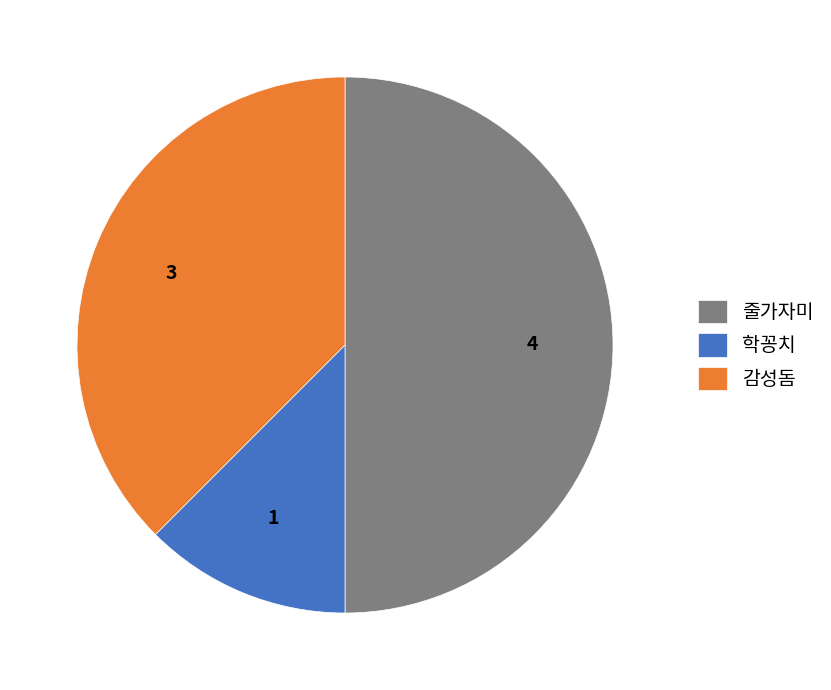

Rank the categories by value from highest to lowest.

줄가자미, 감성돔, 학꽁치